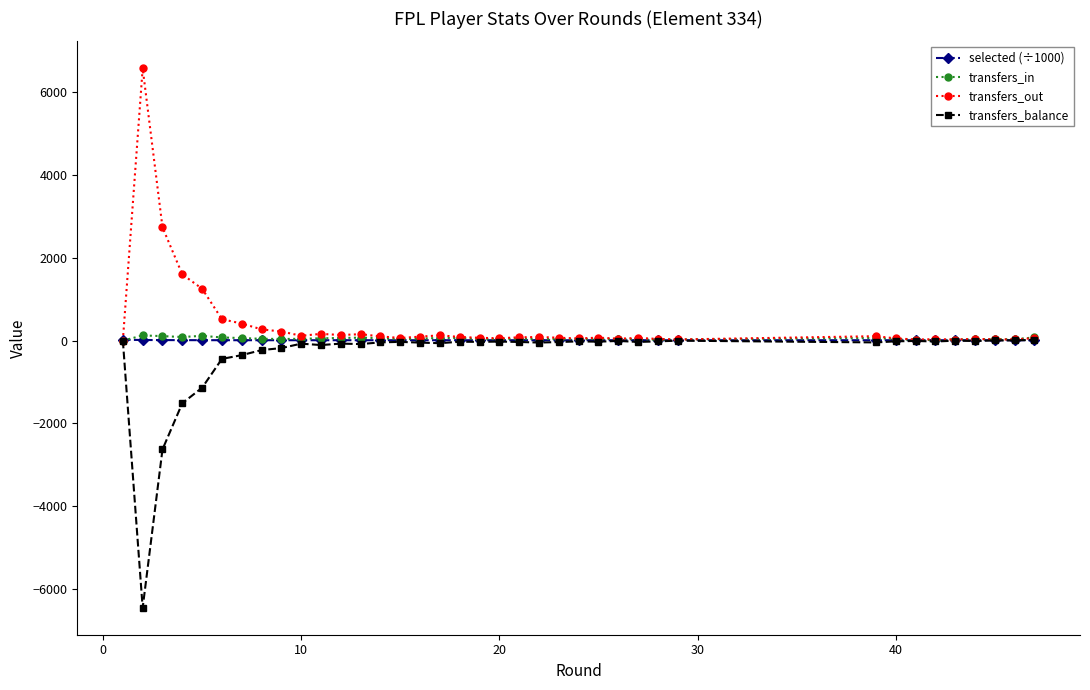

What is the smallest value displayed?

-6448.0